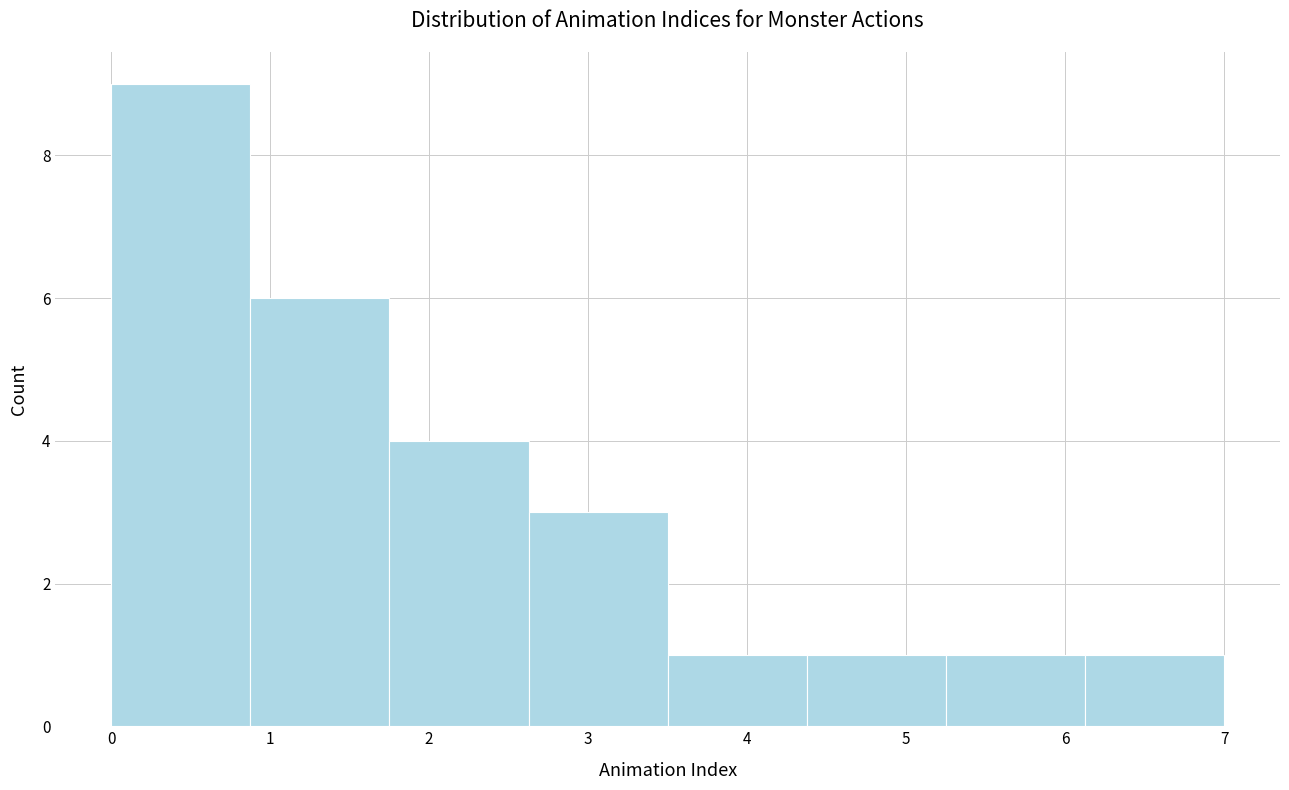

How tall is the bar that spans 3.5 to 4.4 on the x-axis? Neither the bar edges nor the heights are printed on the chart, so give them approximately, as read against the axes.

1